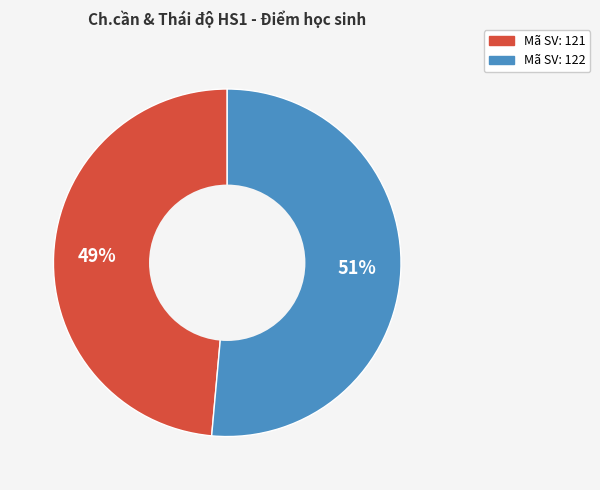

Count the number of slices in the pie.

2